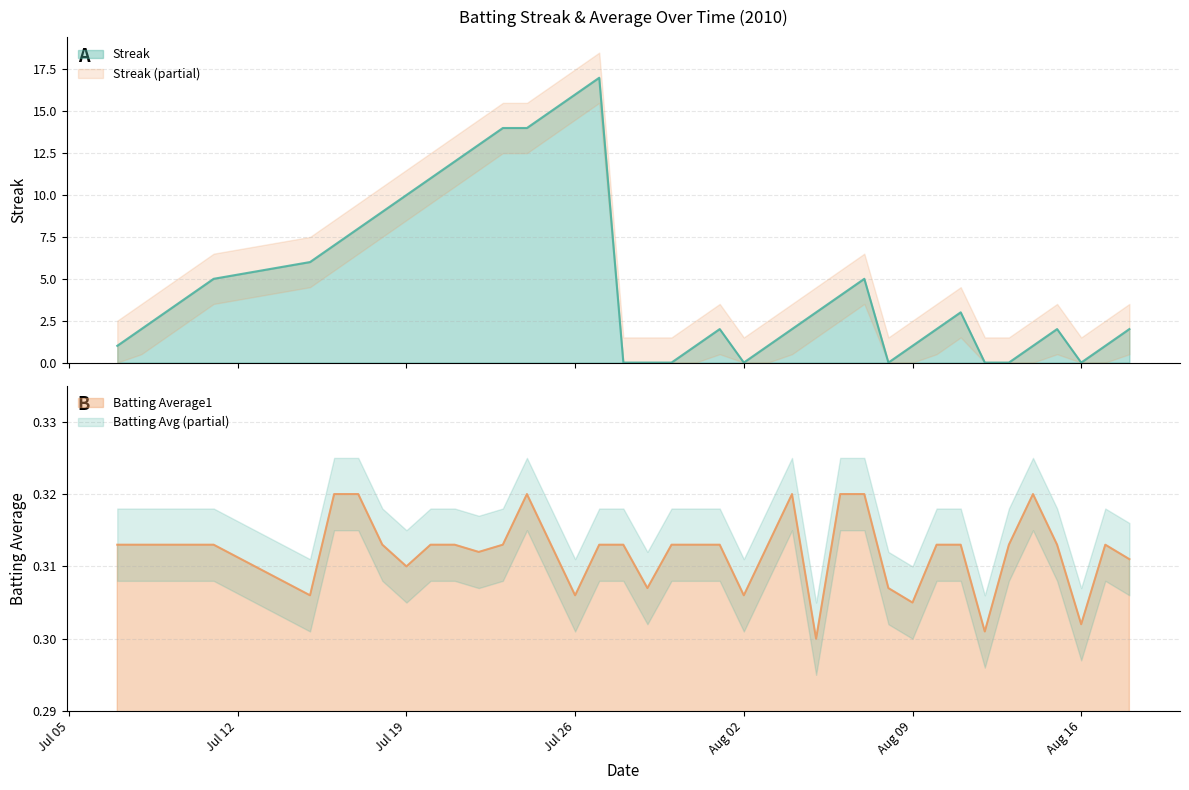

What is the value of the Batting Average1 point at the 22nd from the left?

0.3